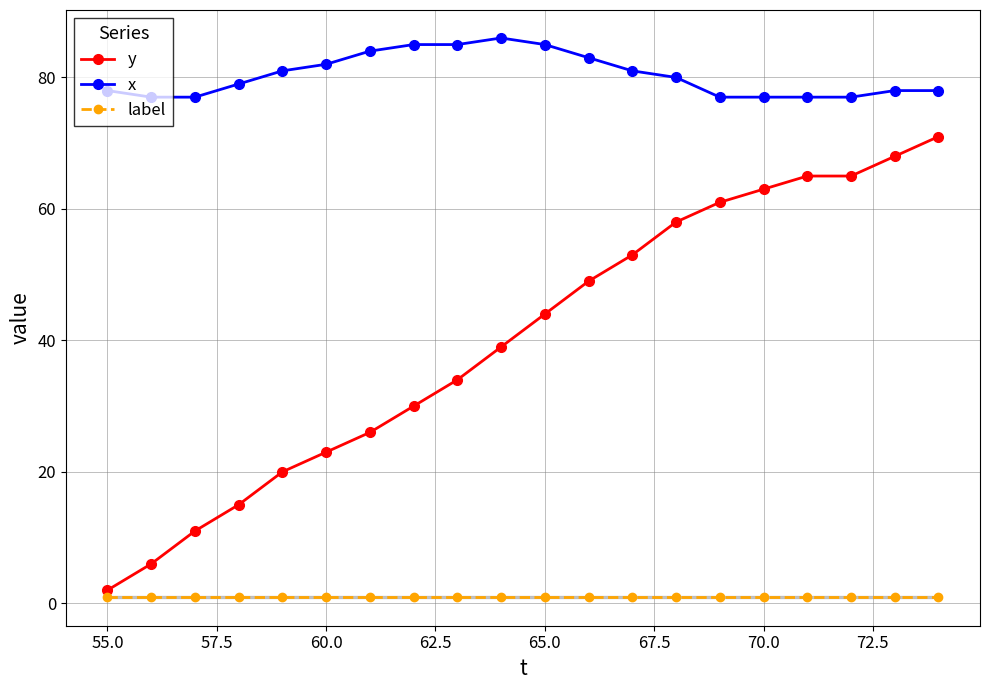

What is the greatest value displayed?

86